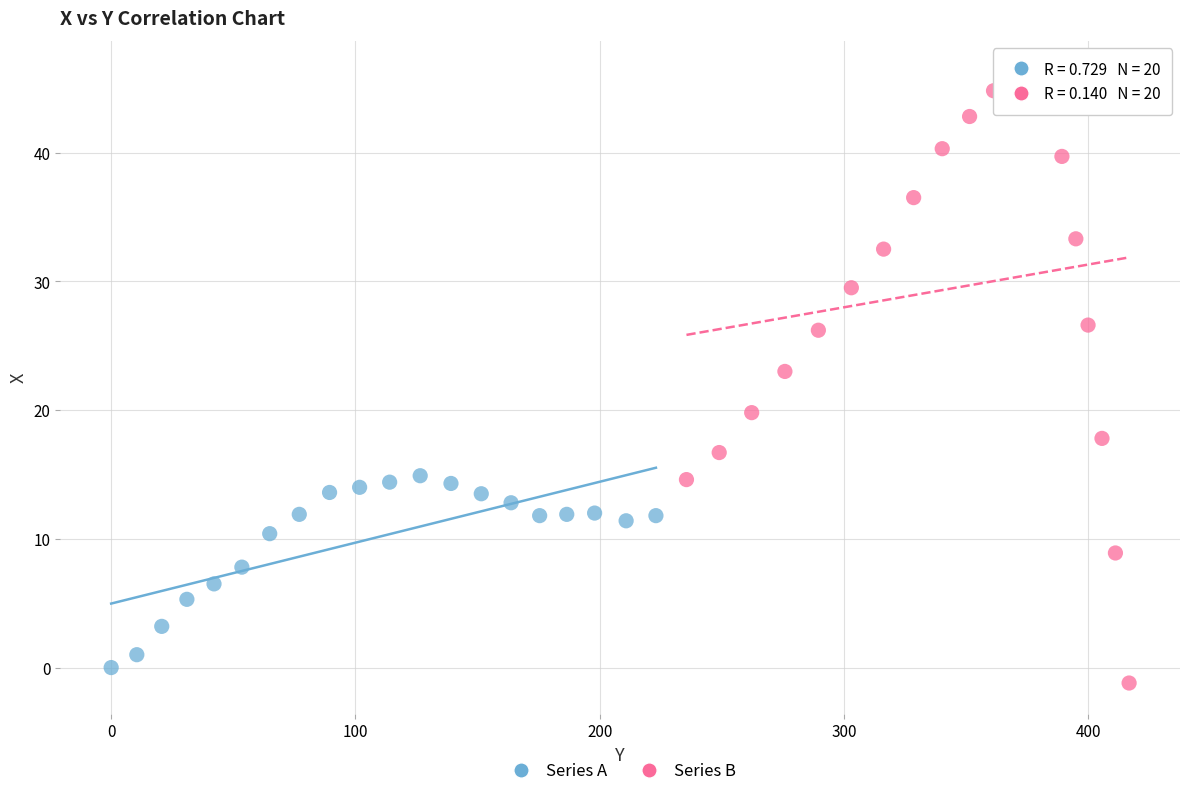

Which series has the widest spread of Y values?

Series B